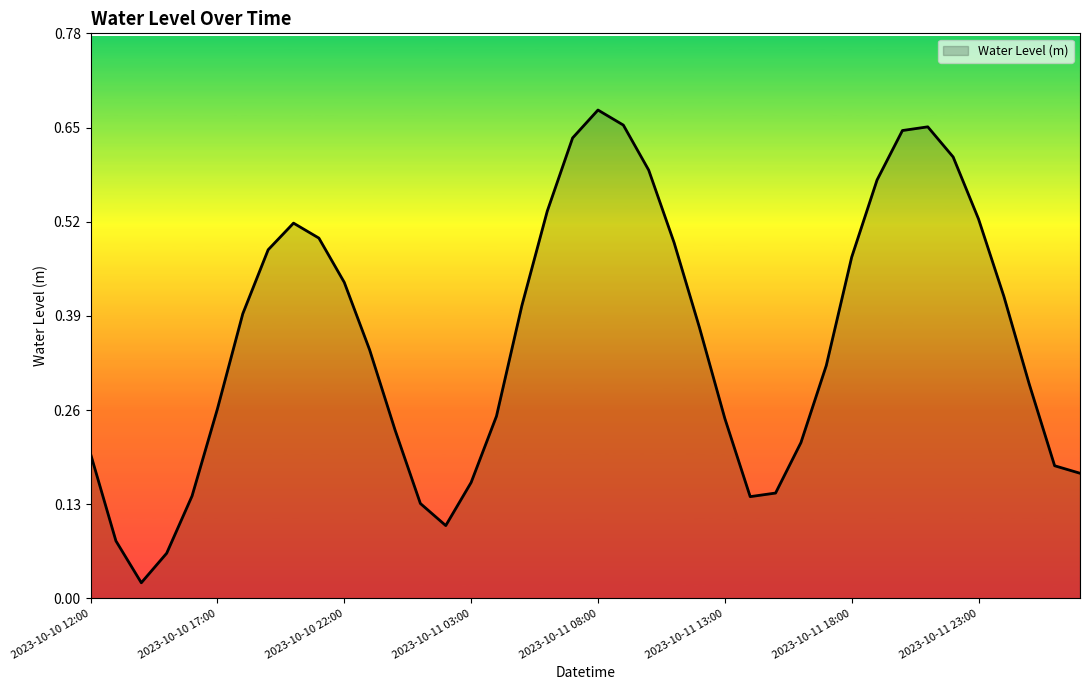

Reading left to right, what are all the values shown in this chart?

0.2	0.1	0.0	0.1	0.1	0.3	0.4	0.5	0.5	0.5	0.4	0.3	0.2	0.1	0.1	0.2	0.3	0.4	0.5	0.6	0.7	0.7	0.6	0.5	0.4	0.2	0.1	0.1	0.2	0.3	0.5	0.6	0.6	0.7	0.6	0.5	0.4	0.3	0.2	0.2